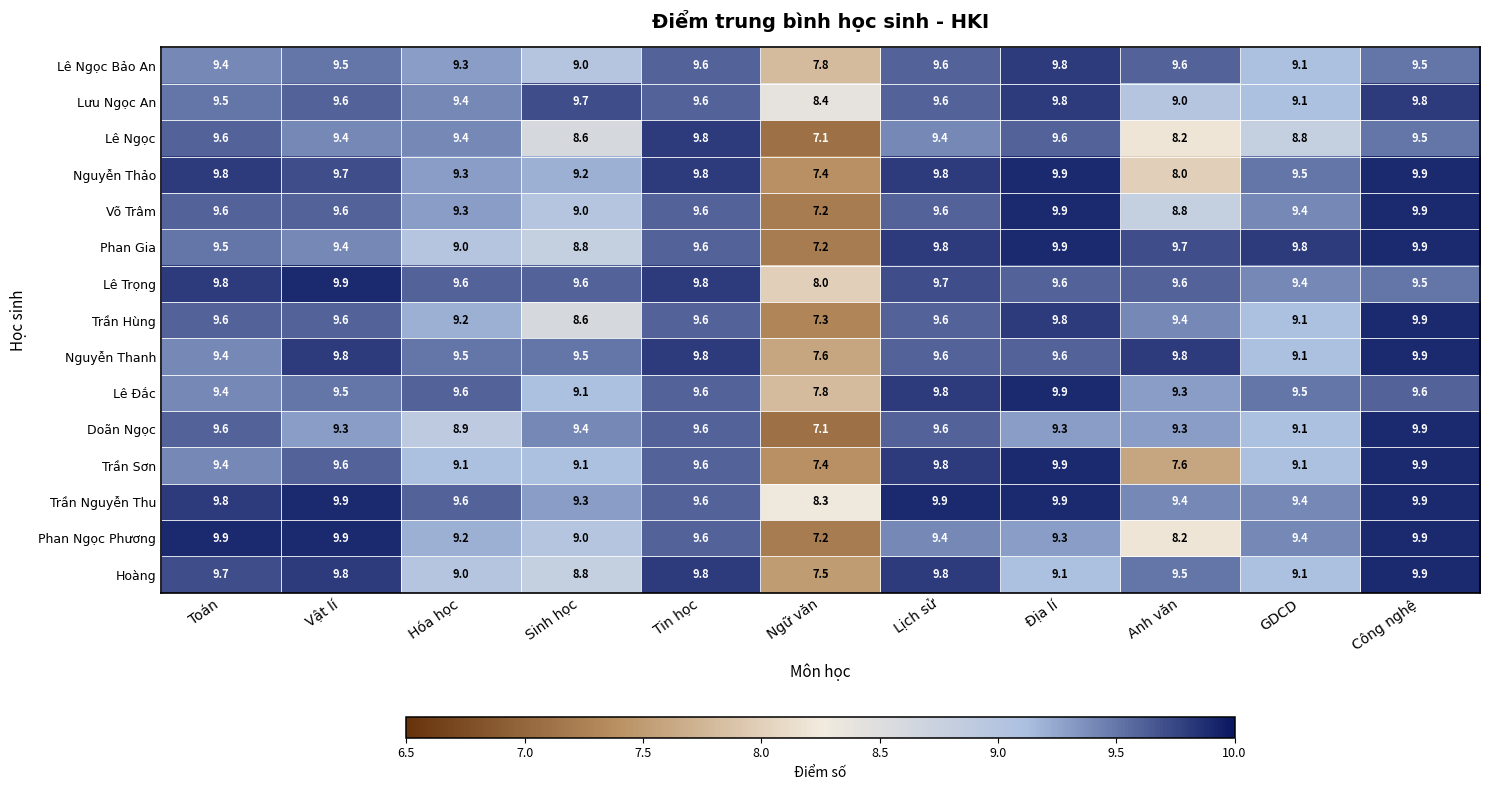

At which label does Doãn Ngọc reach its peak?

Công nghệ